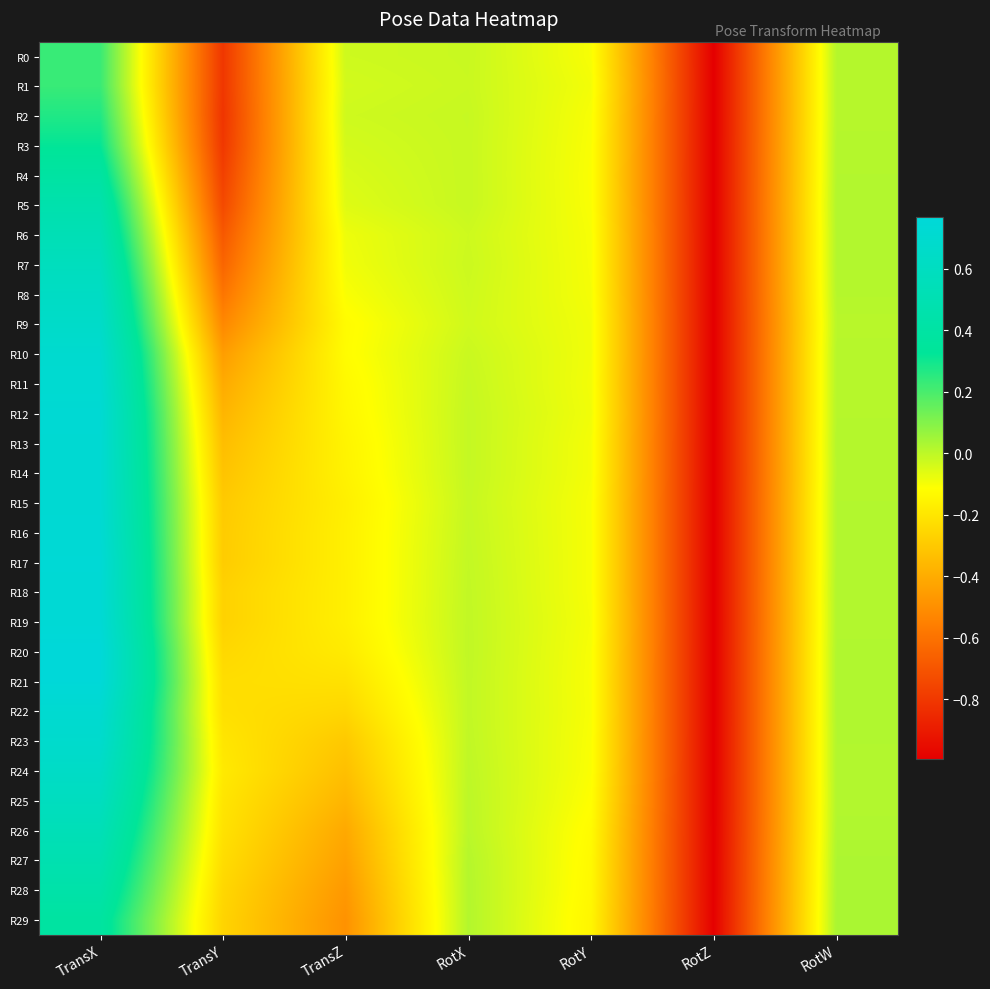

Which has a higher value, RotZ or RotW?

RotW